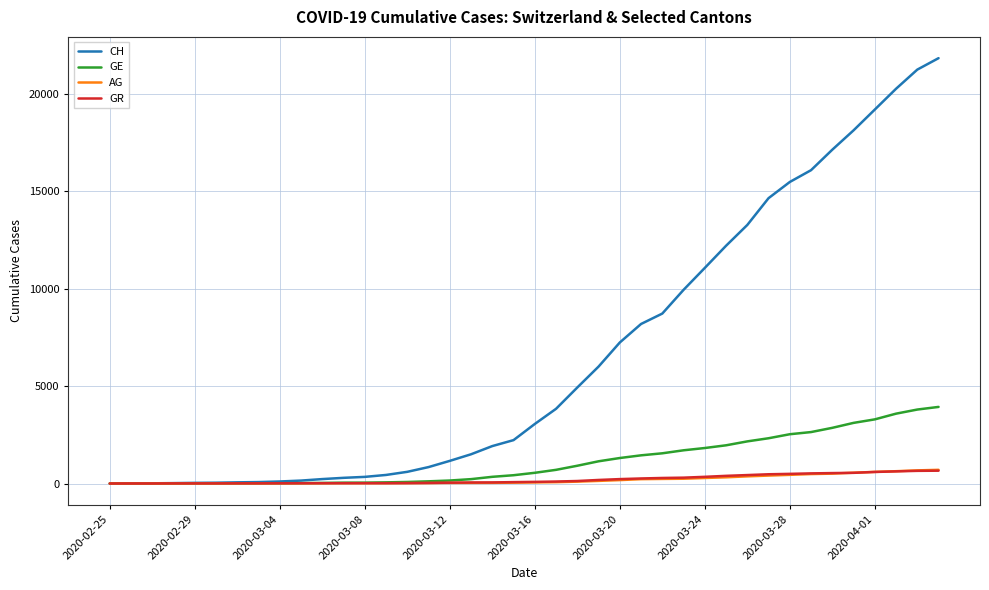

Which series has the widest spread of values?

CH